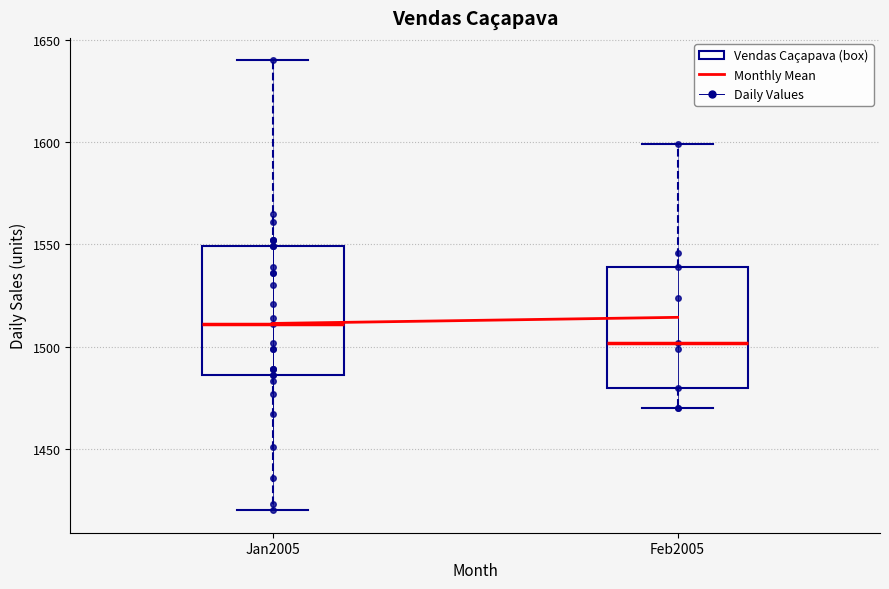

Reading left to right, read every box against the y-axis: the position of its median line, the range the box covers, and the ends of its whiskers. The values are not printed on the chart, so give them approximately, as read against the axis.

Jan2005: median 1510, box 1485 to 1550, whiskers 1420 to 1640
Feb2005: median 1500, box 1480 to 1540, whiskers 1470 to 1600